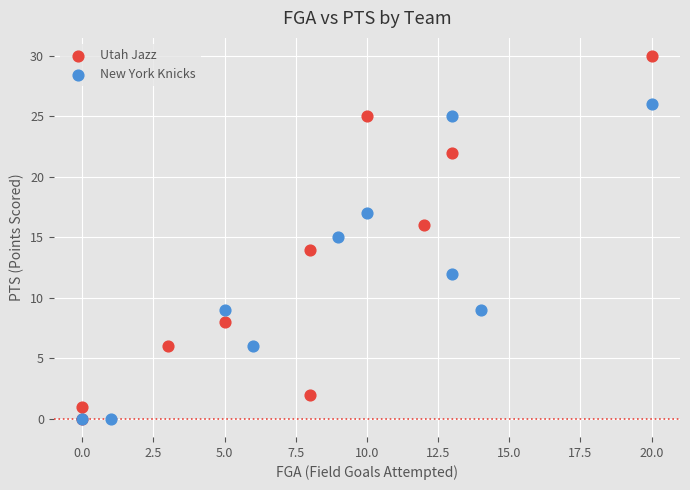

Which series reaches the maximum Y coordinate?

Utah Jazz